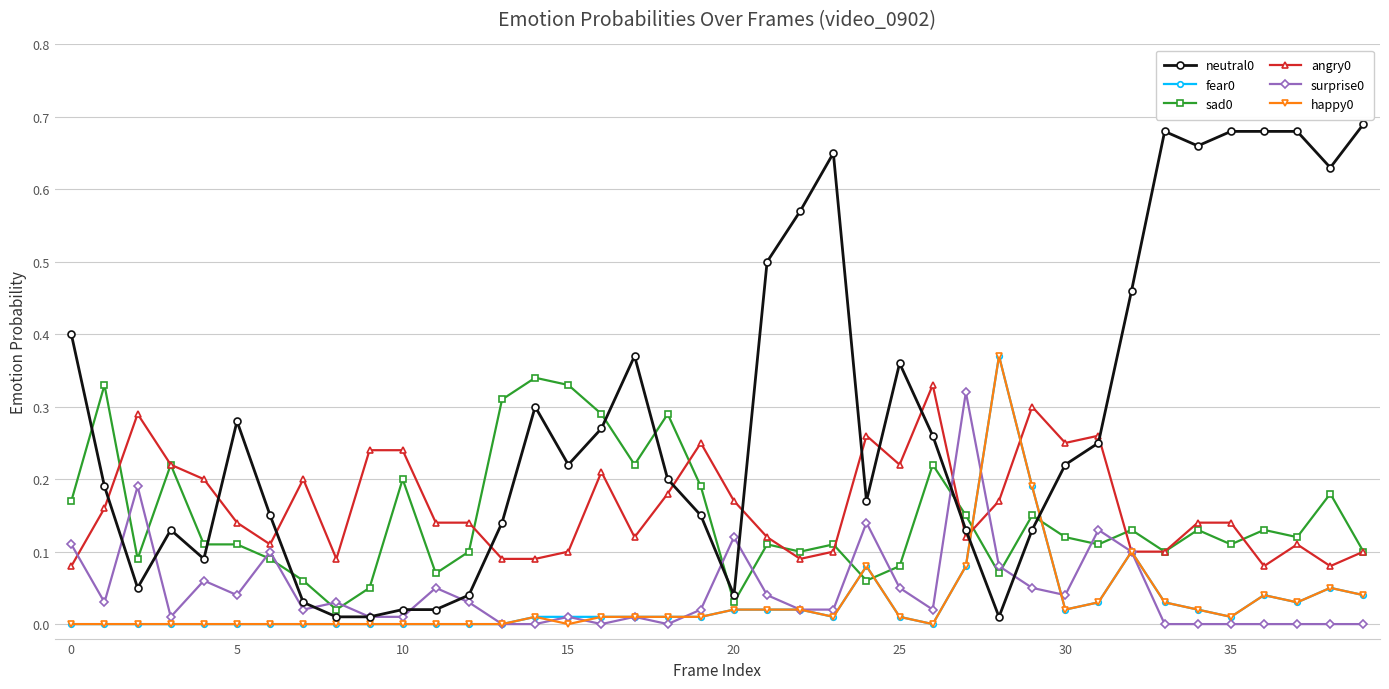

True or false: fear0 and sad0 intersect in this chart.

True